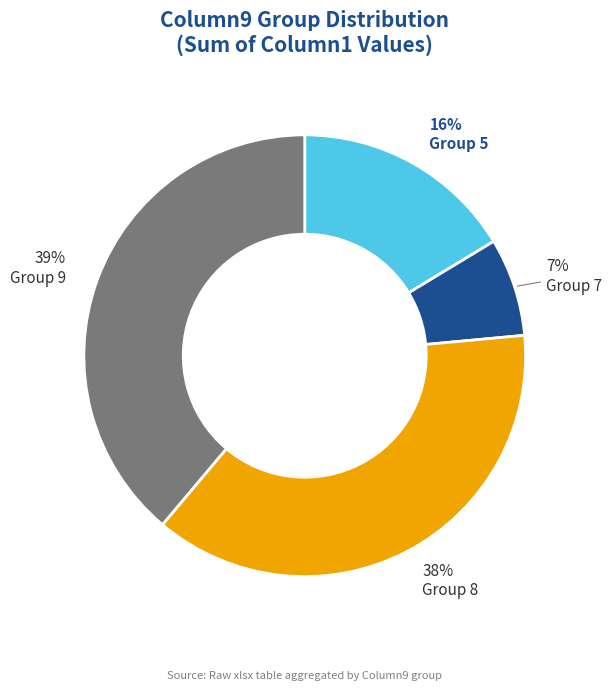

To the nearest percent, what is the average slice percentage?

25%